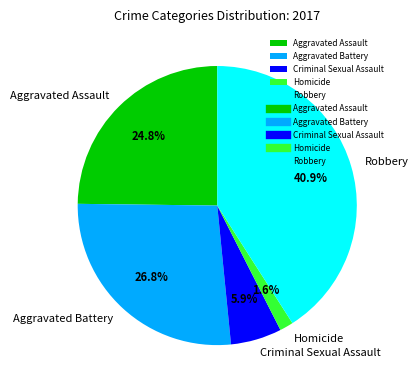

To the nearest percent, what is the average slice percentage?

20%